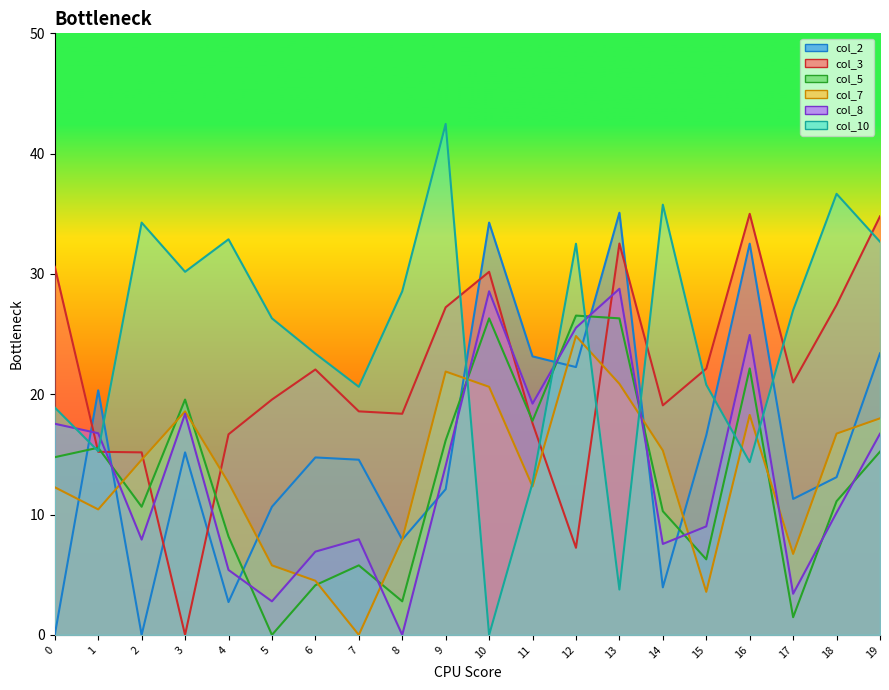

At how many categories does at least one series exceed 40?

1